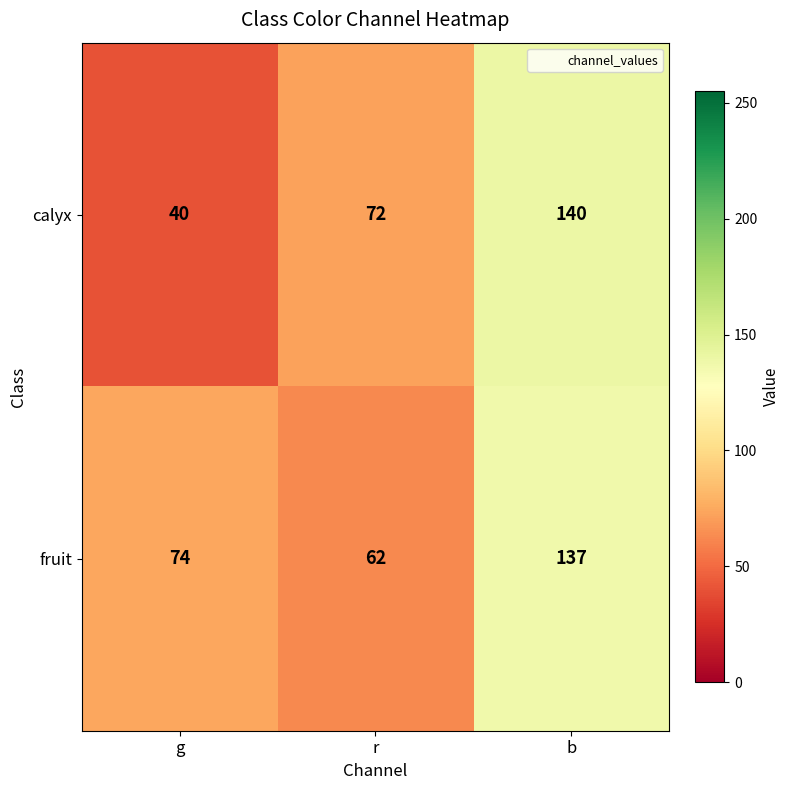

What value does the fruit series have at g, to the nearest 10?

70